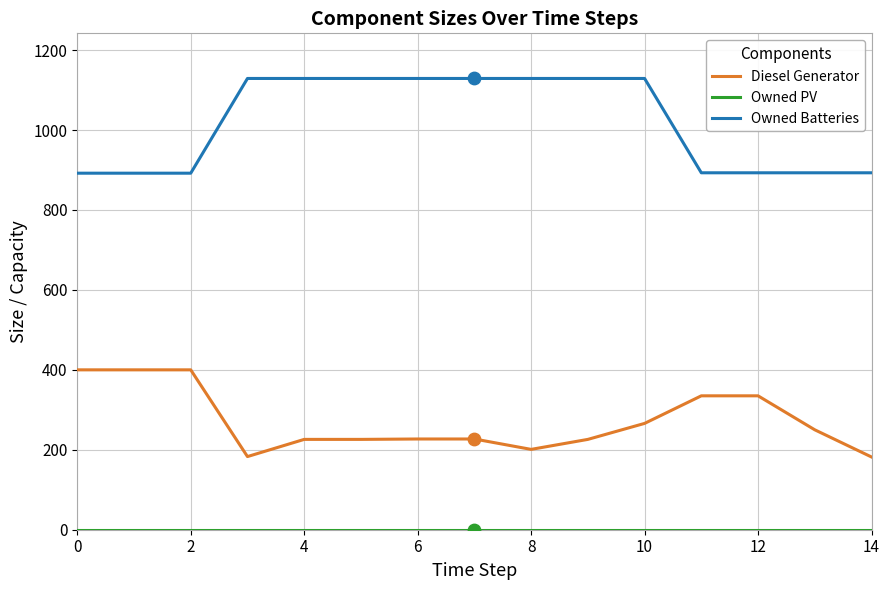

Which series has the largest total across all categories?

Owned Batteries